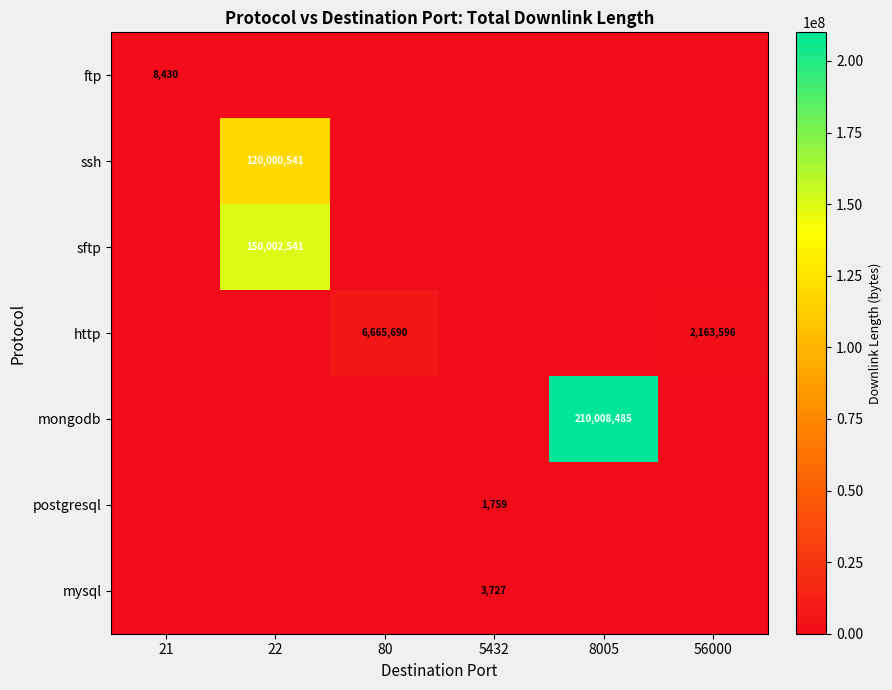

The value of http at 56000 is 2163596. True or false?

True